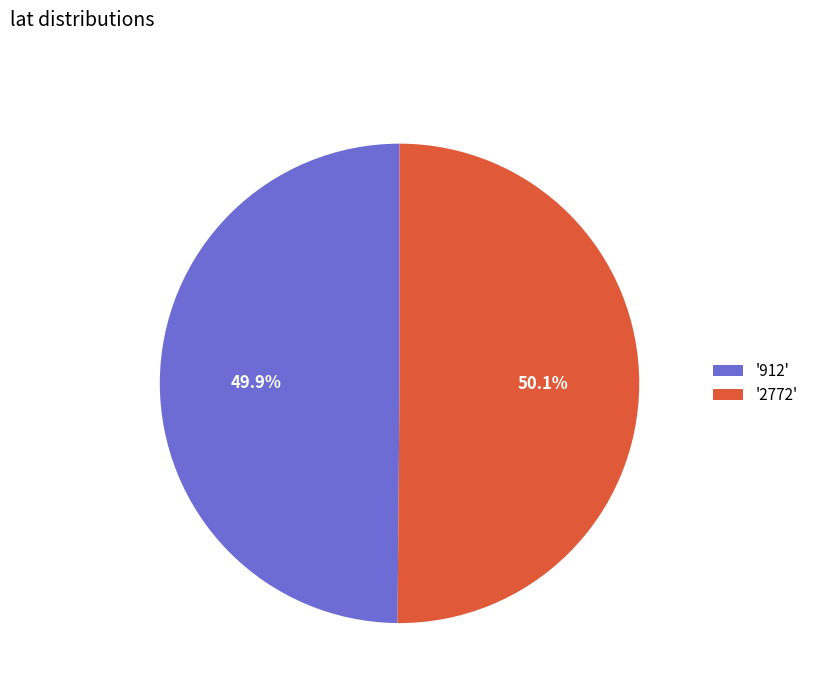

Is there a majority slice in this chart?

Yes